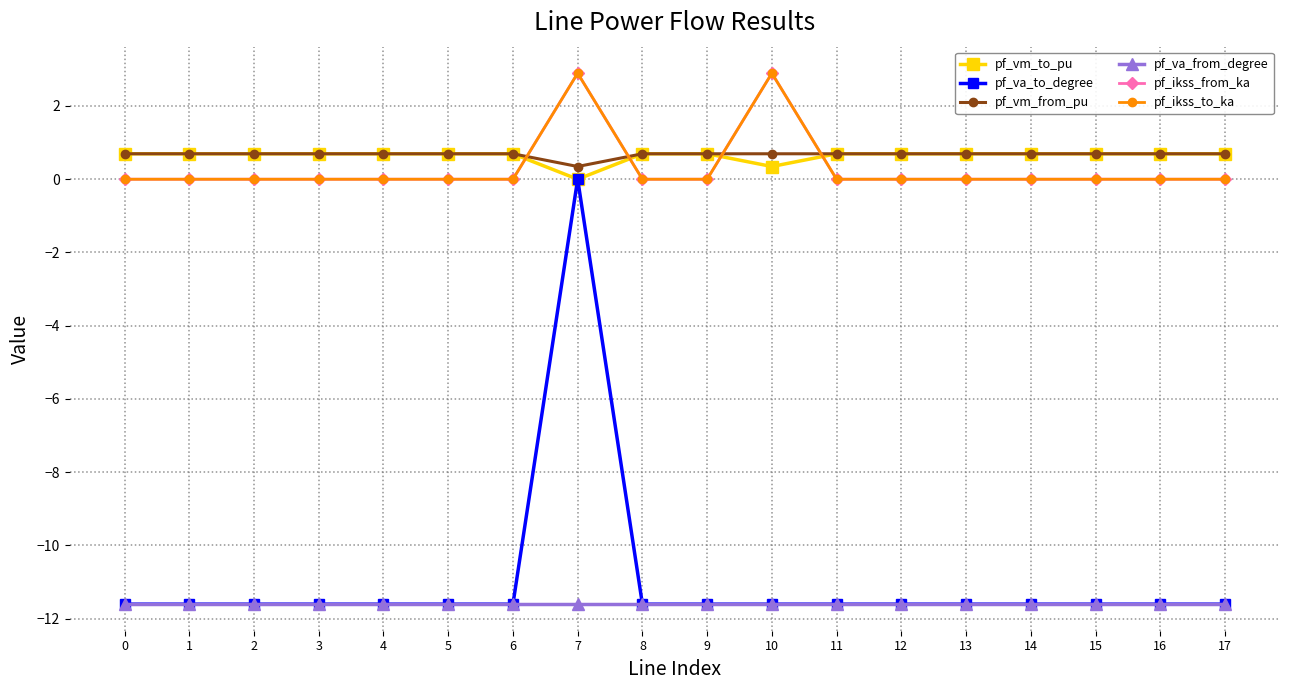

What is the total value across all series at 4?

-21.8